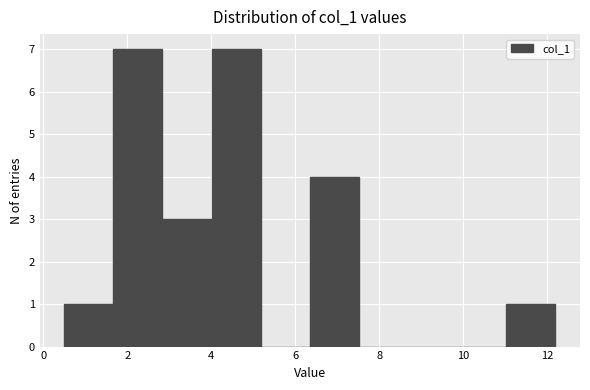

Reading left to right, transcribe this chart: for each bar, give the range it covers on the x-axis and its height. Neither the bar edges nor the heights are printed on the chart, so give them approximately, as read against the axes.

0.6 to 1.6: 1
1.6 to 2.8: 7
2.8 to 4.0: 3
4.0 to 5.2: 7
5.2 to 6.4: 0
6.4 to 7.6: 4
7.6 to 8.6: 0
8.6 to 9.8: 0
9.8 to 11.0: 0
11.0 to 12.2: 1